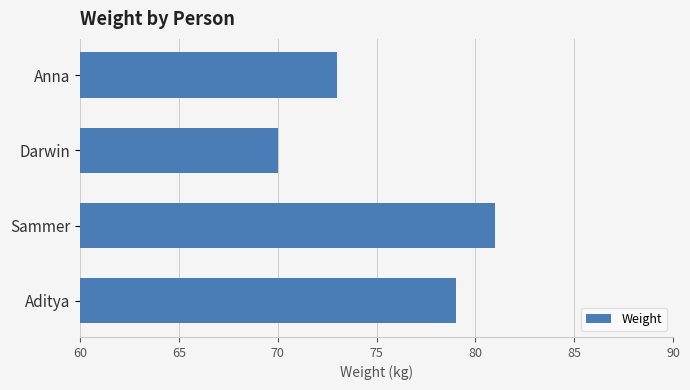

Count the number of categories in the chart.

4